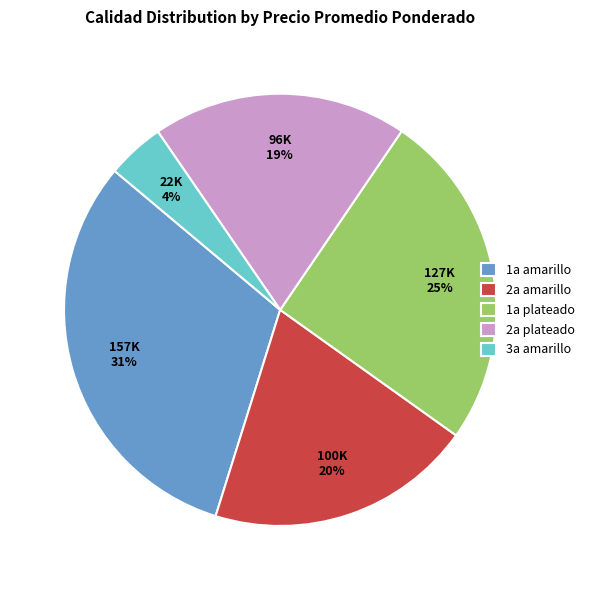

To the nearest percent, what portion does 3a amarillo represent?

4%